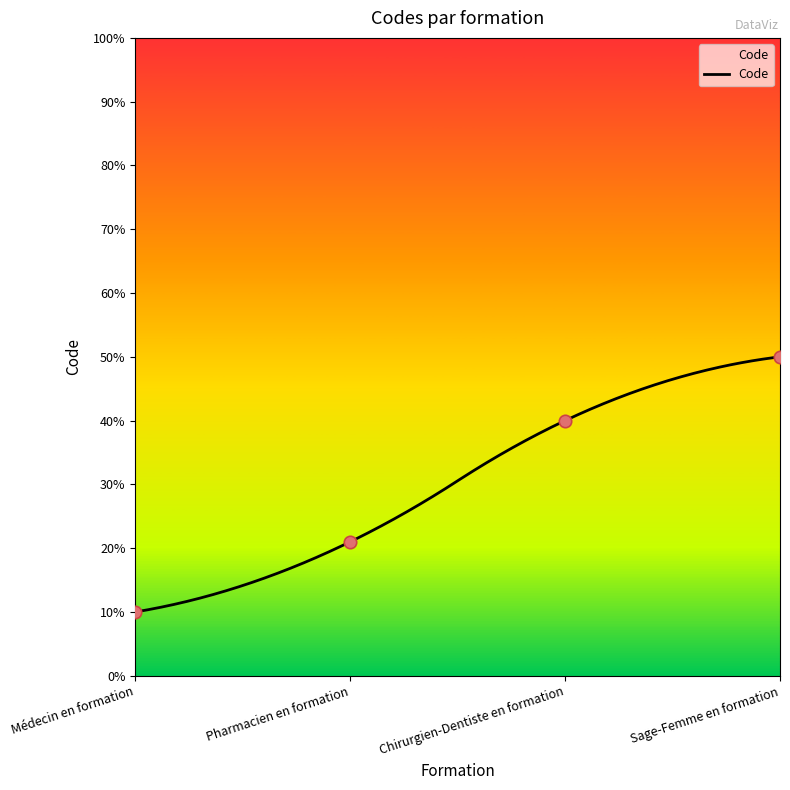

Between Médecin en formation and Pharmacien en formation, which is larger?

Pharmacien en formation